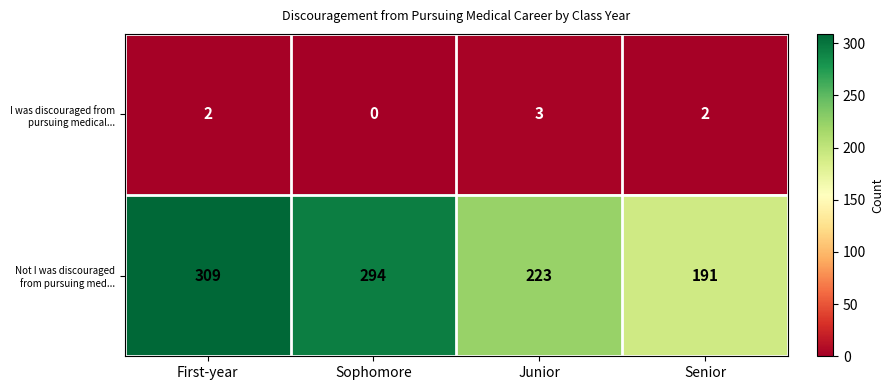

At how many categories does at least one series exceed 306?

1